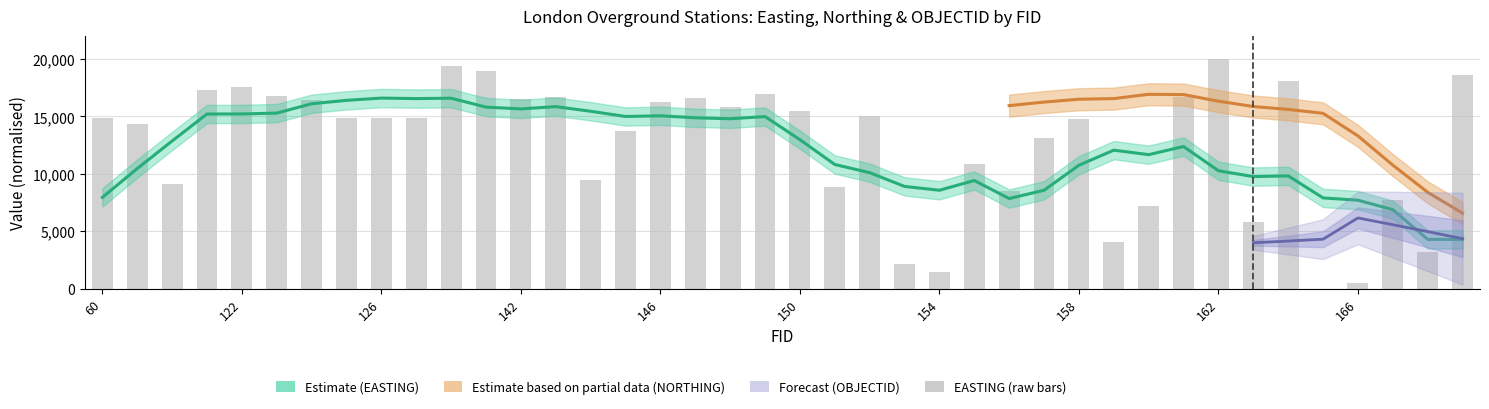

How many bars are there in total?

40